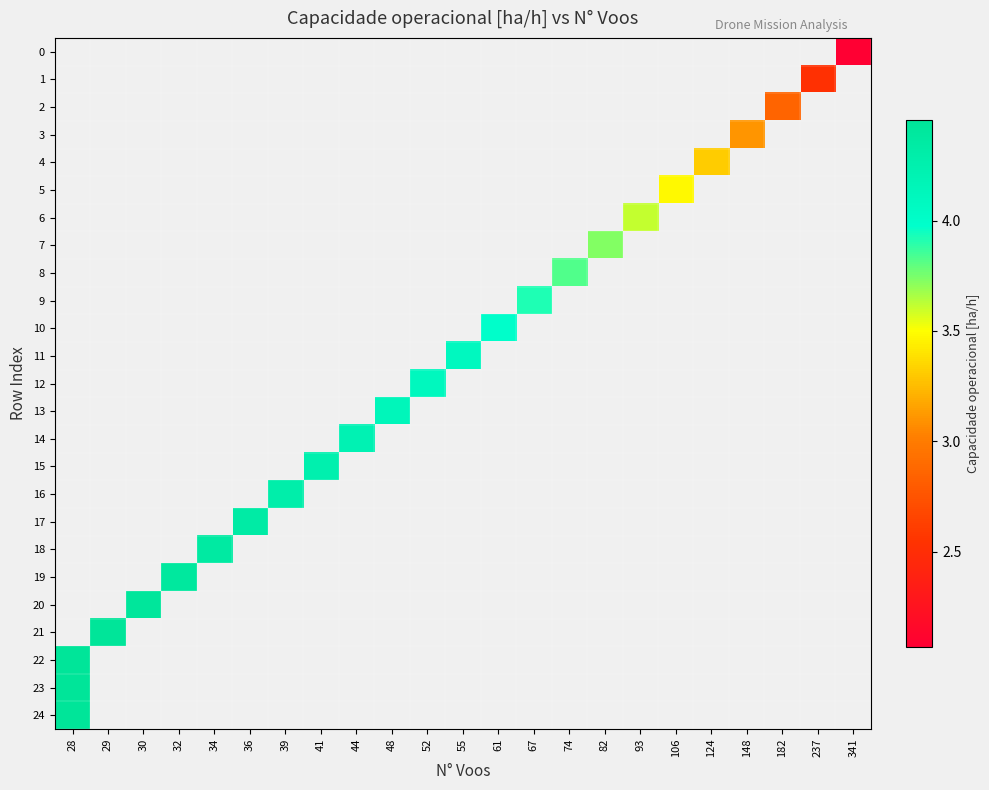

What is the maximum value for 24?

4.4